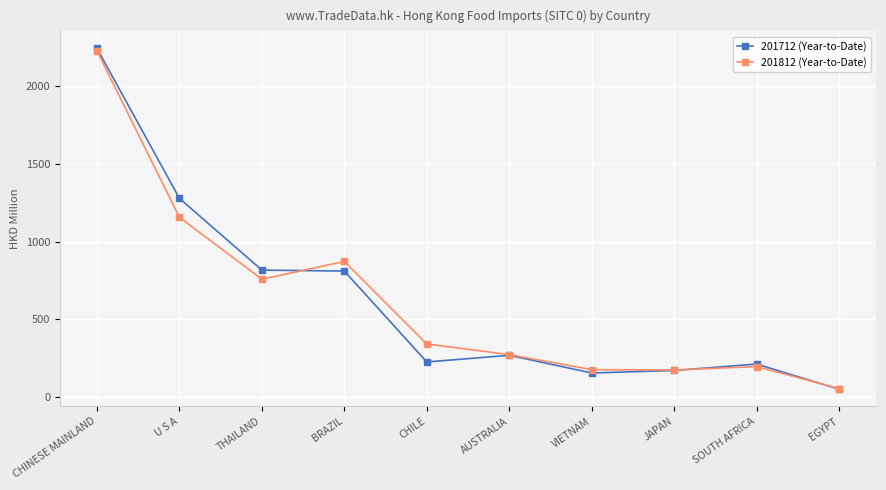

Count the number of data series in this chart.

2